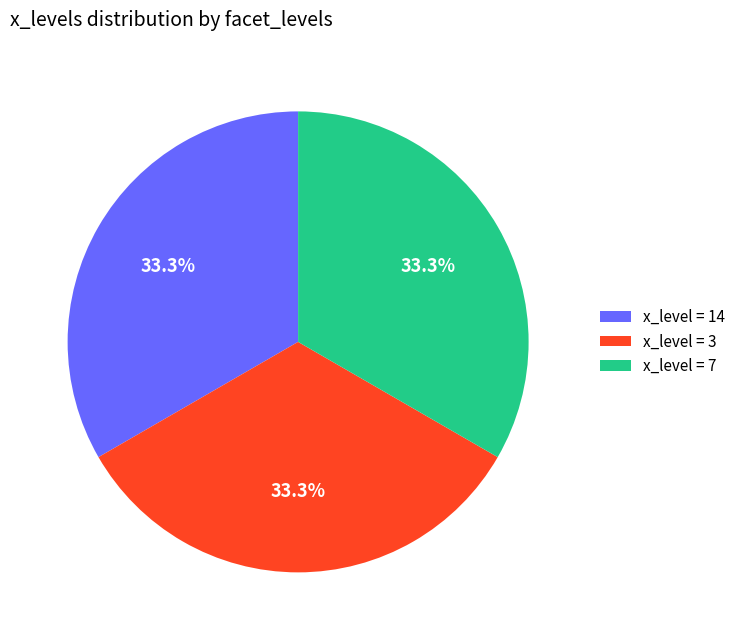

Does x_level = 3 account for over 50% of the chart?

No